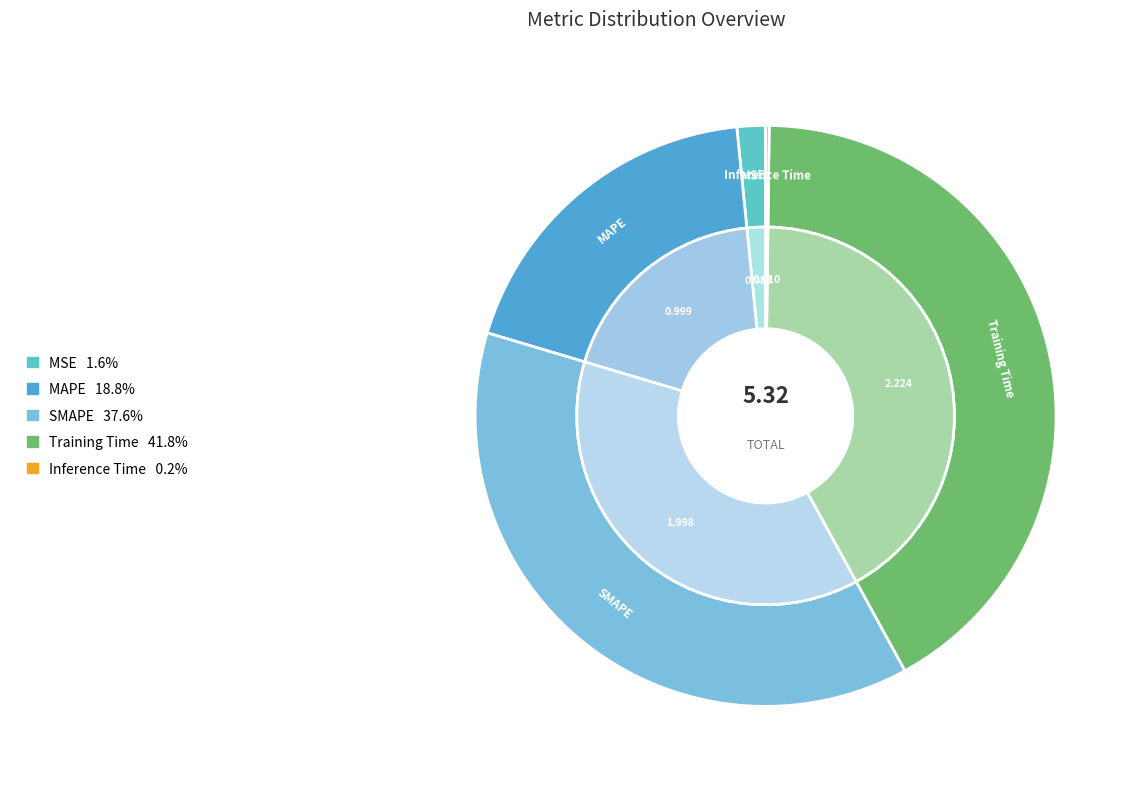

Which has a higher value, Training Time or Inference Time?

Training Time